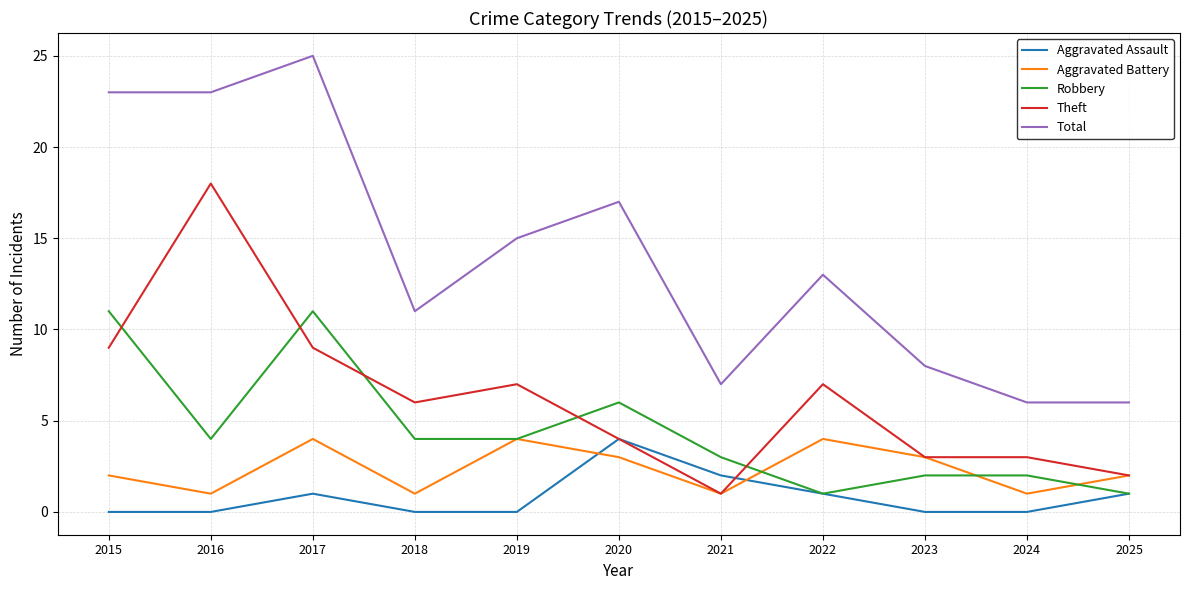

At which category is the sum across all series the highest?

2017